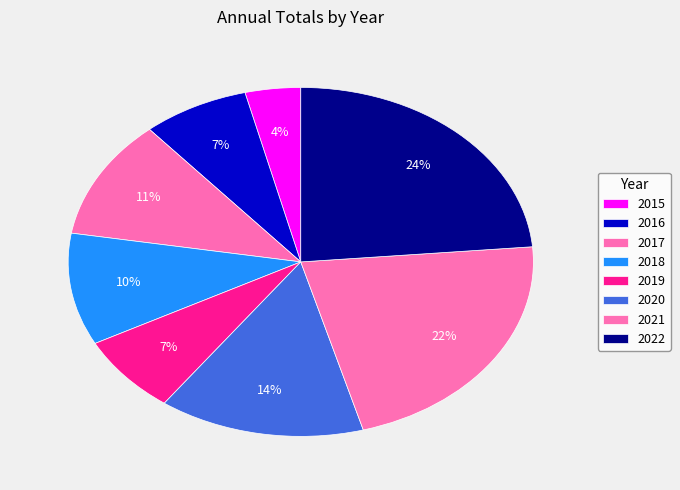

Rank the categories by value from lowest to highest.

2015, 2019, 2016, 2018, 2017, 2020, 2021, 2022